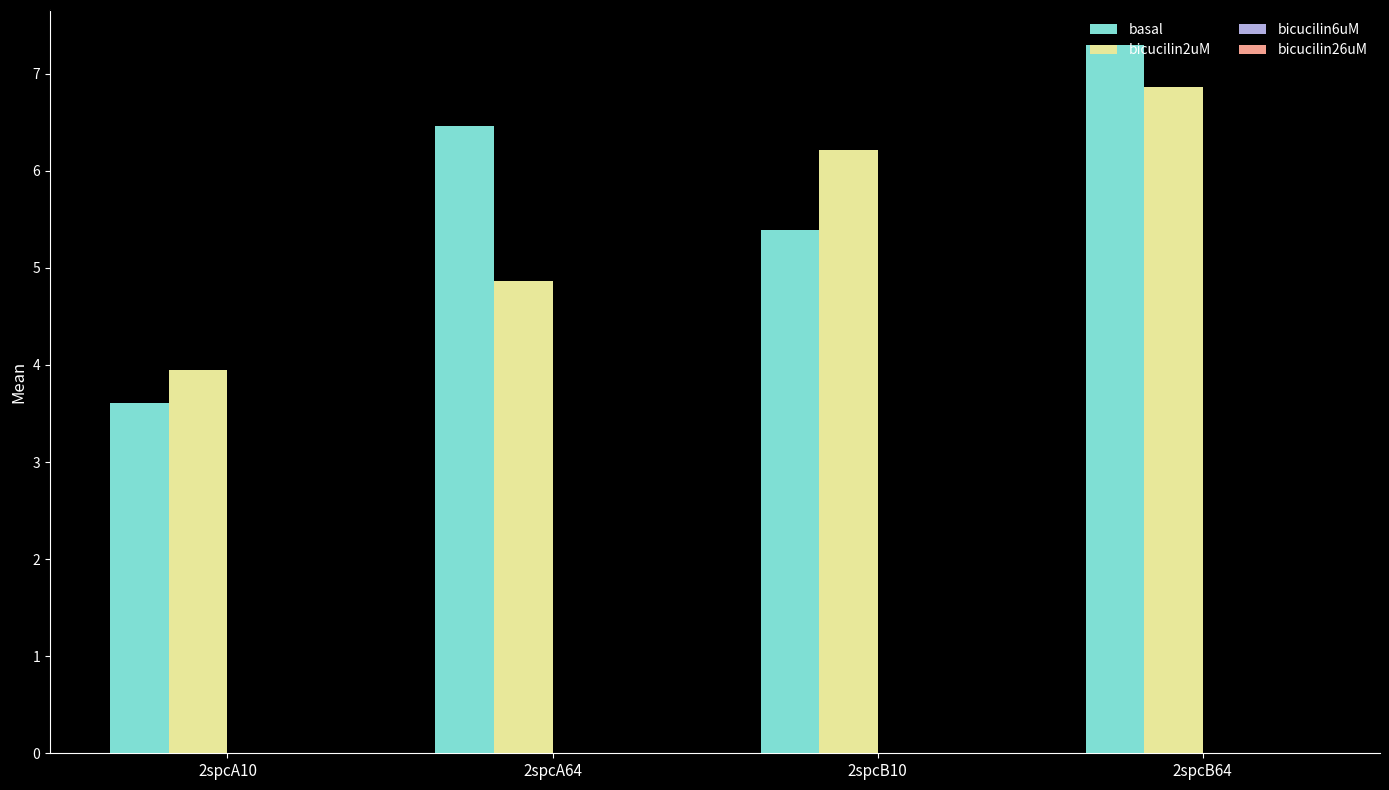

Which series has the widest spread of values?

basal